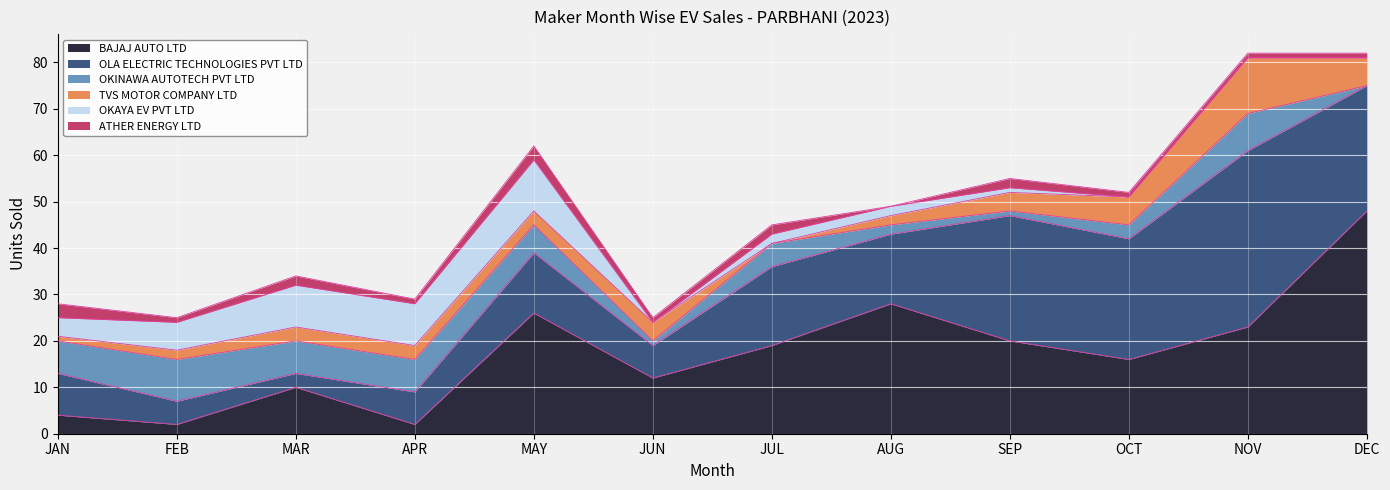

What is the label of the 8th point from the right?

MAY